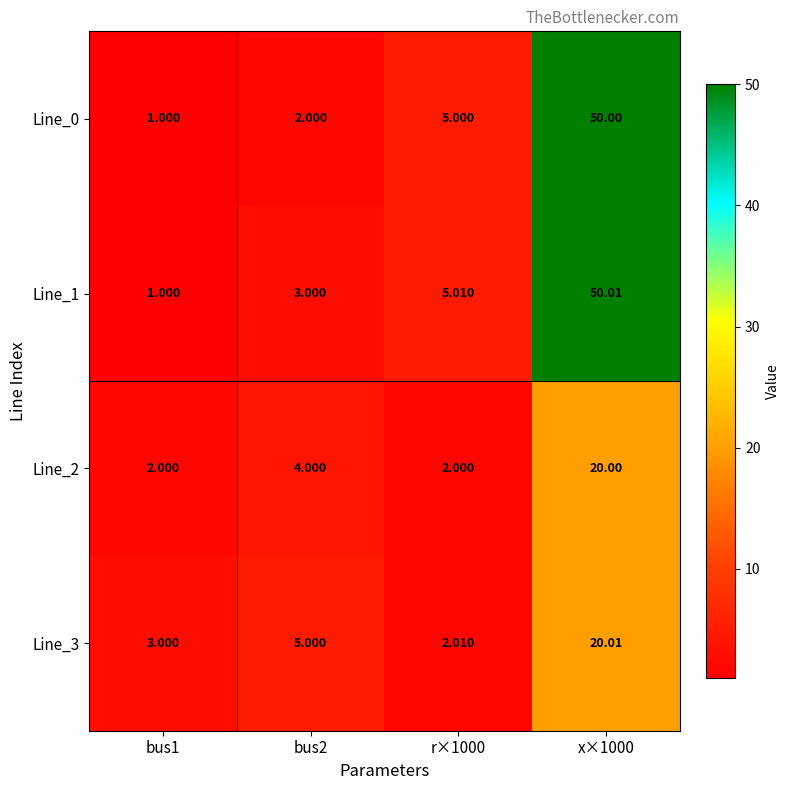

Which series changed the most between bus2 and x×1000?

Line_0